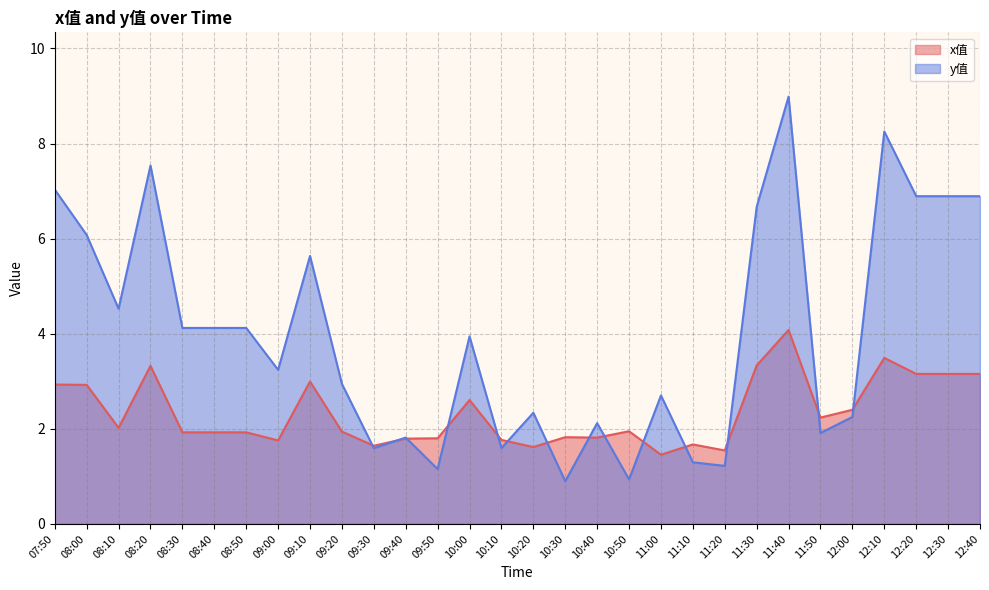

At which label does y_values reach its peak?

11:40